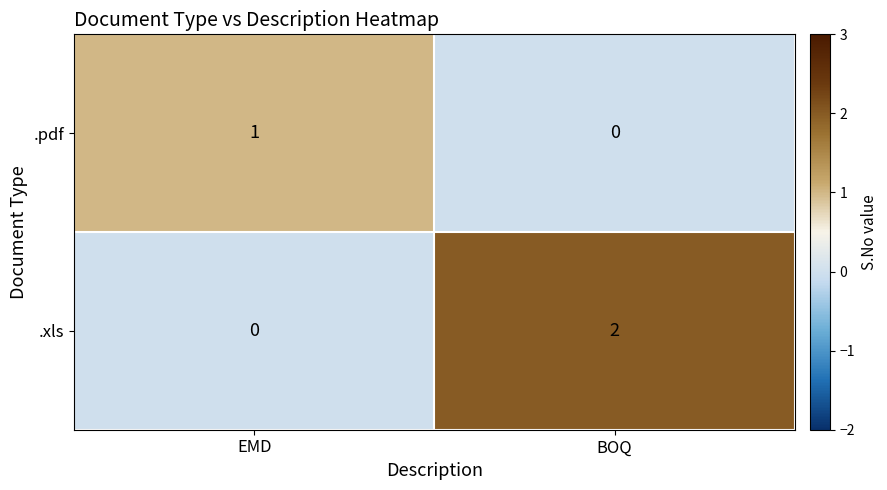

The value of .xls at BOQ is 1. True or false?

False